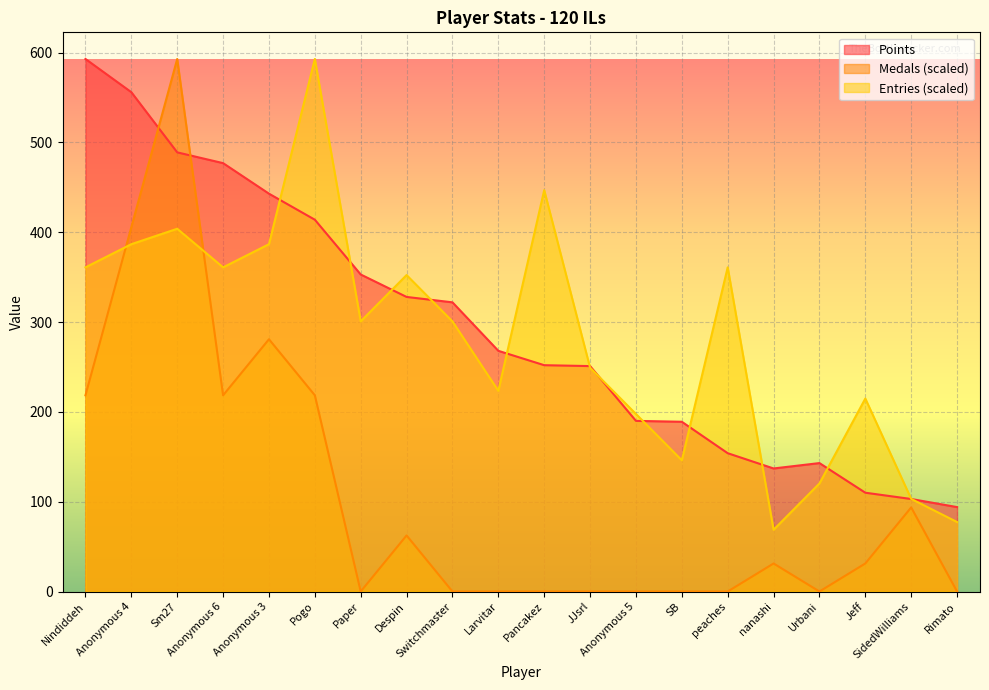

Reading left to right, list all the values displayed in this chart.

Points: 593.0	556.0	489.0	477.0	443.0	414.0	353.0	328.0	322.0	268.0	252.0	251.0	190.0	189.0	154.0	137.0	143.0	110.0	103.0	94.0
Medals: 218.5	405.7	593.0	218.5	280.9	218.5	0.0	62.4	0.0	0.0	0.0	0.0	0.0	0.0	0.0	31.2	0.0	31.2	93.6	0.0
Entries: 361.0	386.7	403.9	361.0	386.7	593.0	300.8	352.4	300.8	223.4	446.9	249.2	197.7	146.1	361.0	68.8	120.3	214.9	103.1	77.3